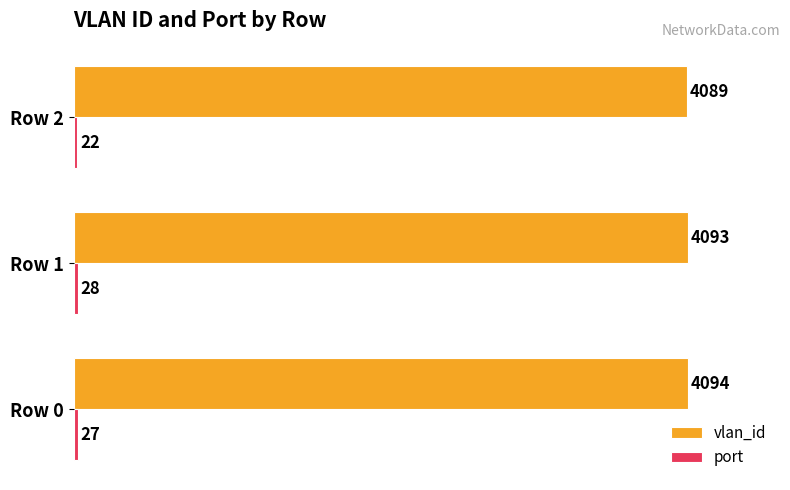

What is the spread (max minus min) of values at Row 0?

4067